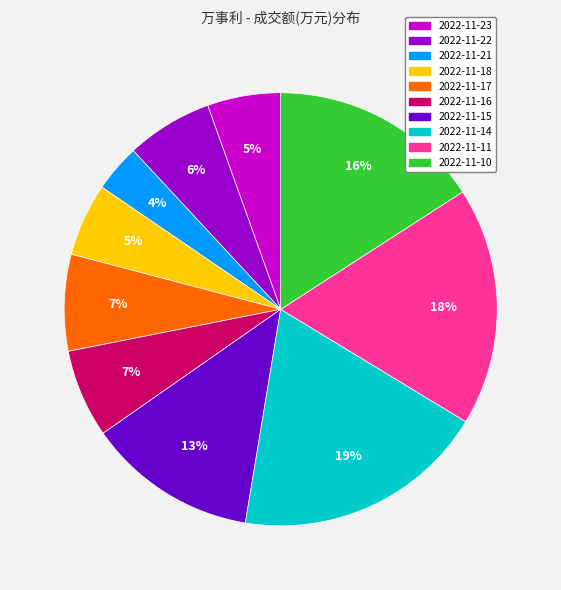

To the nearest percent, what portion does 2022-11-22 represent?

6%